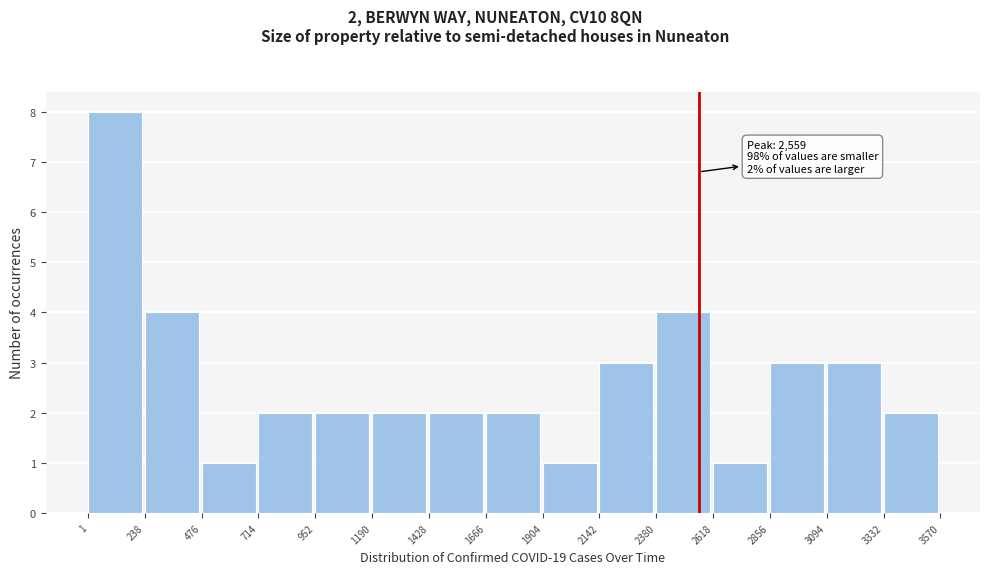

Which range on the x-axis has the tallest bar?

1 to 238